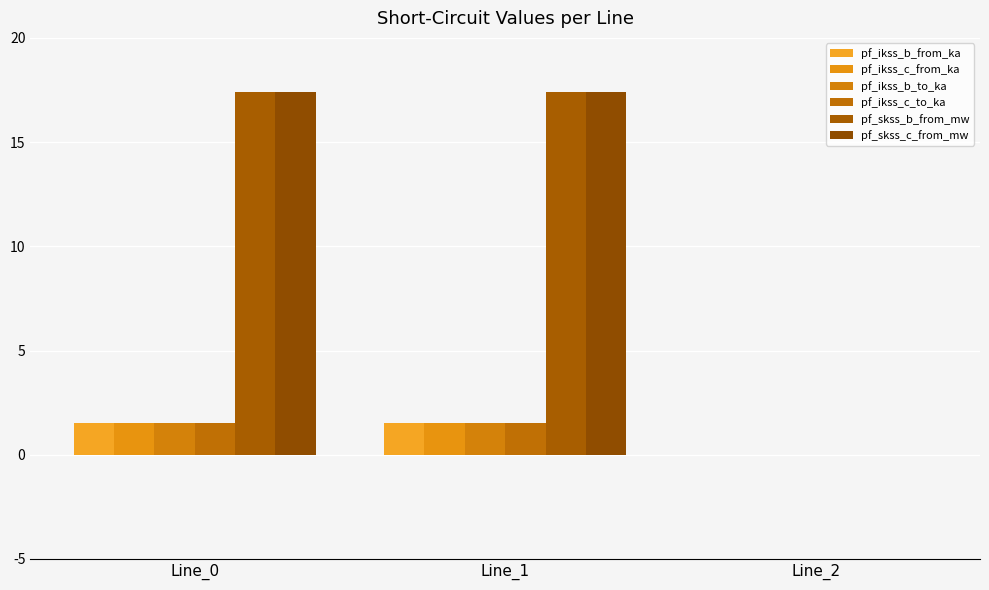

How many groups of bars are there?

3